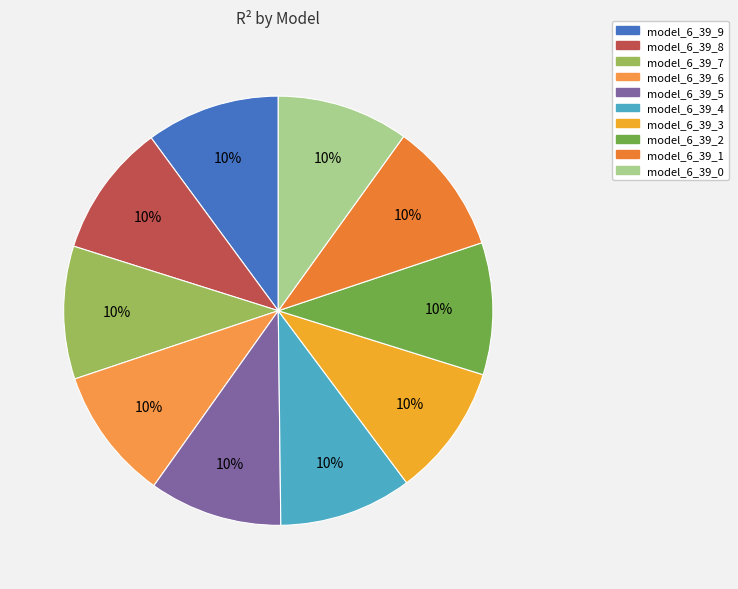

To the nearest percent, what portion does model_6_39_3 represent?

10%